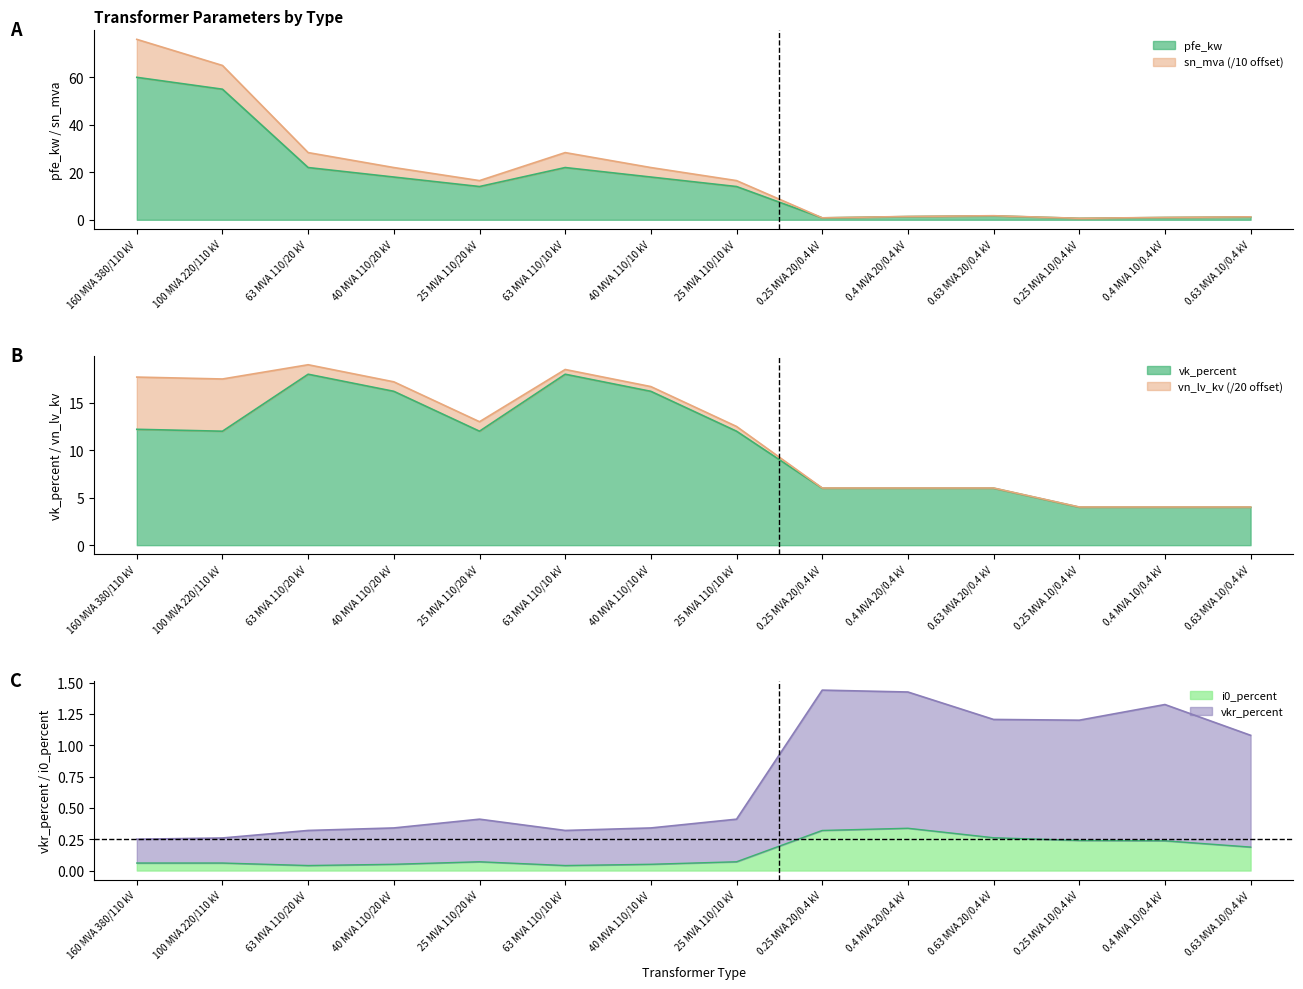

True or false: sn_mva and i0_percent intersect in this chart.

False